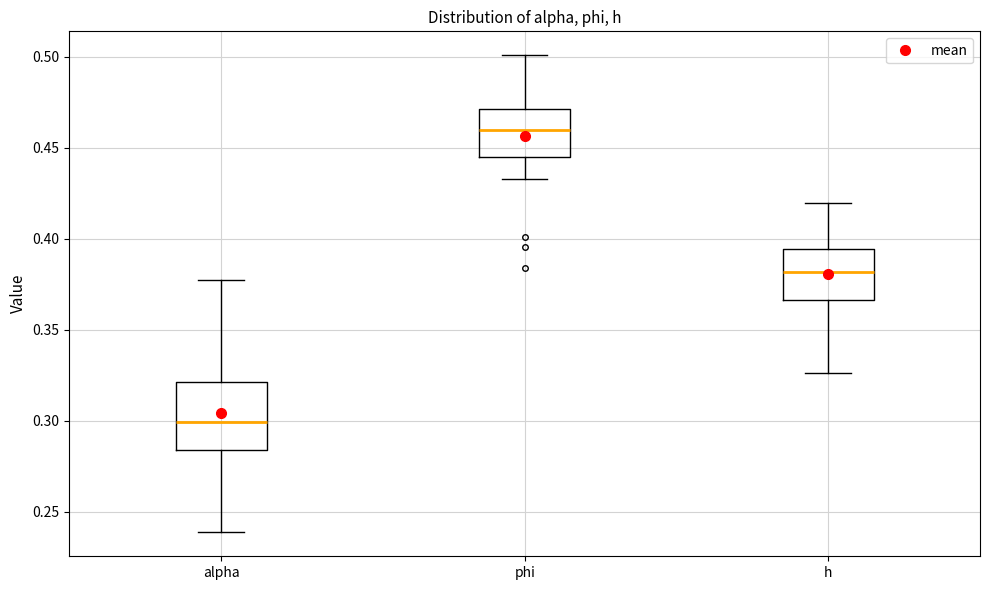

Comparing the boxes themselves (not the whiskers), which one is the tallest?

alpha